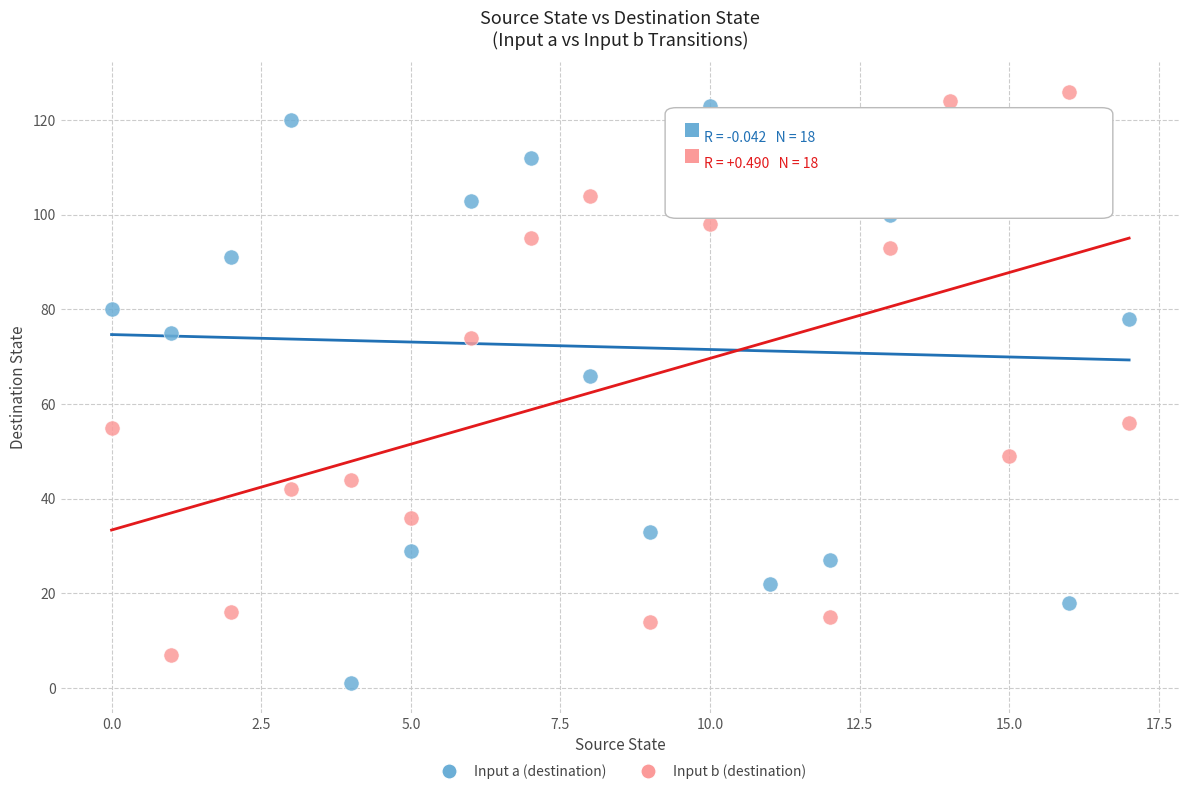

In the Input a (destination) series, what Y value is closest to 62?

66